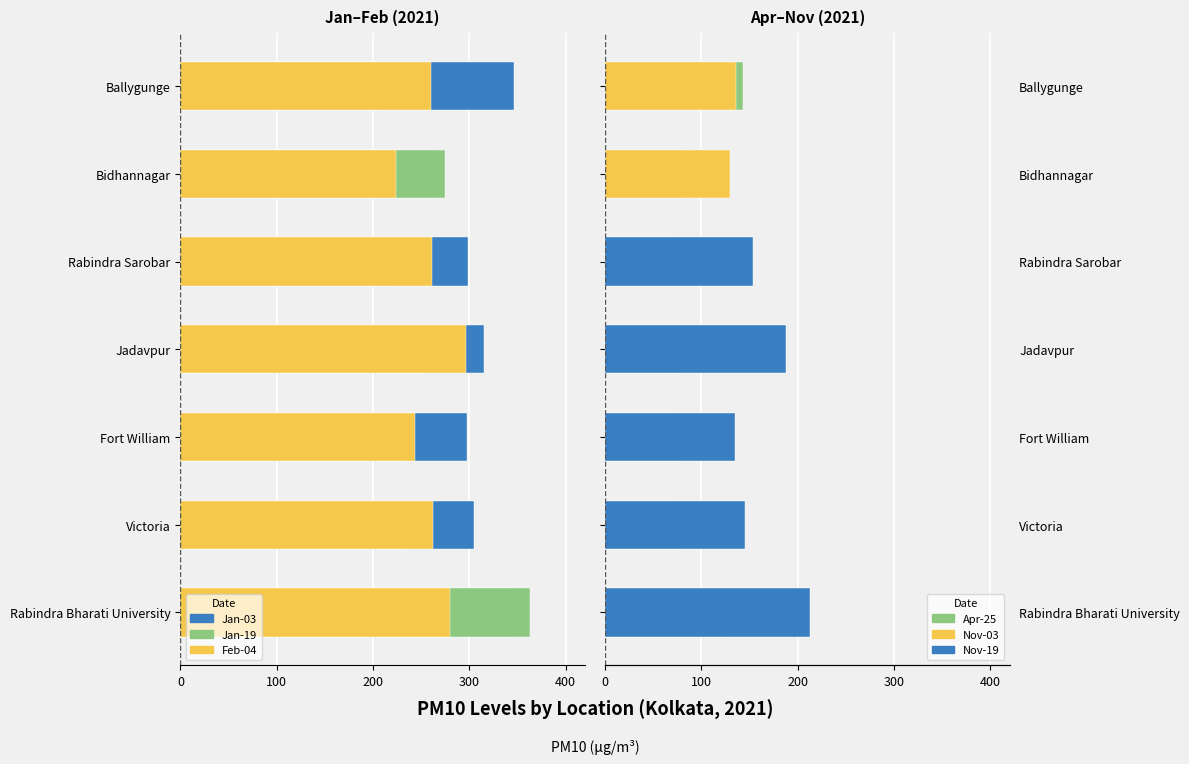

True or false: Nov-19 has a value of 80.7 at Ballygunge.

False